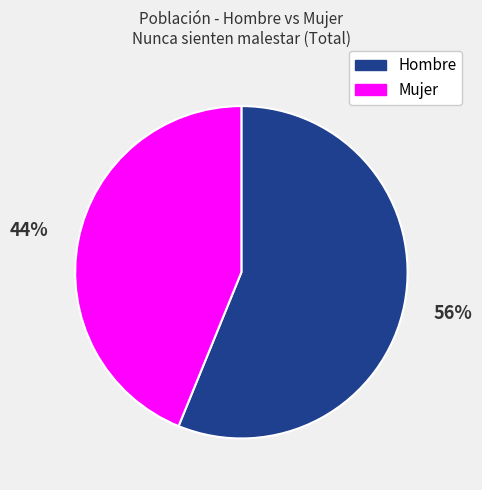

Is it true that Mujer is 29% of the pie?

False